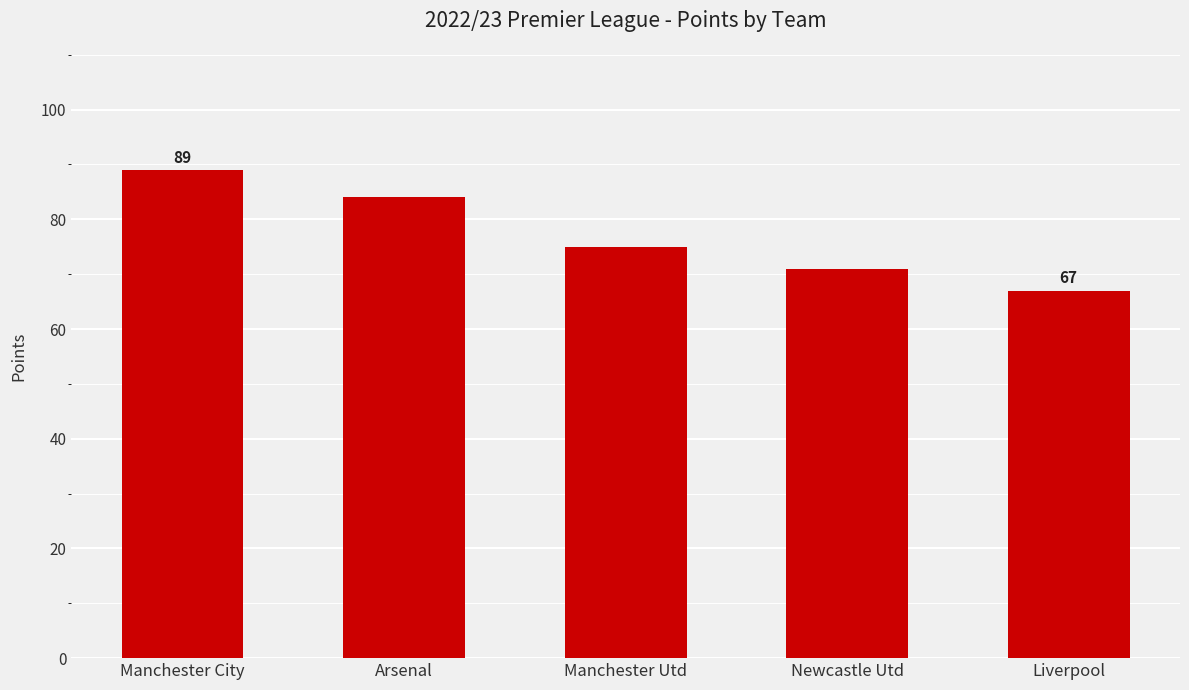

What is the smallest value displayed?

67